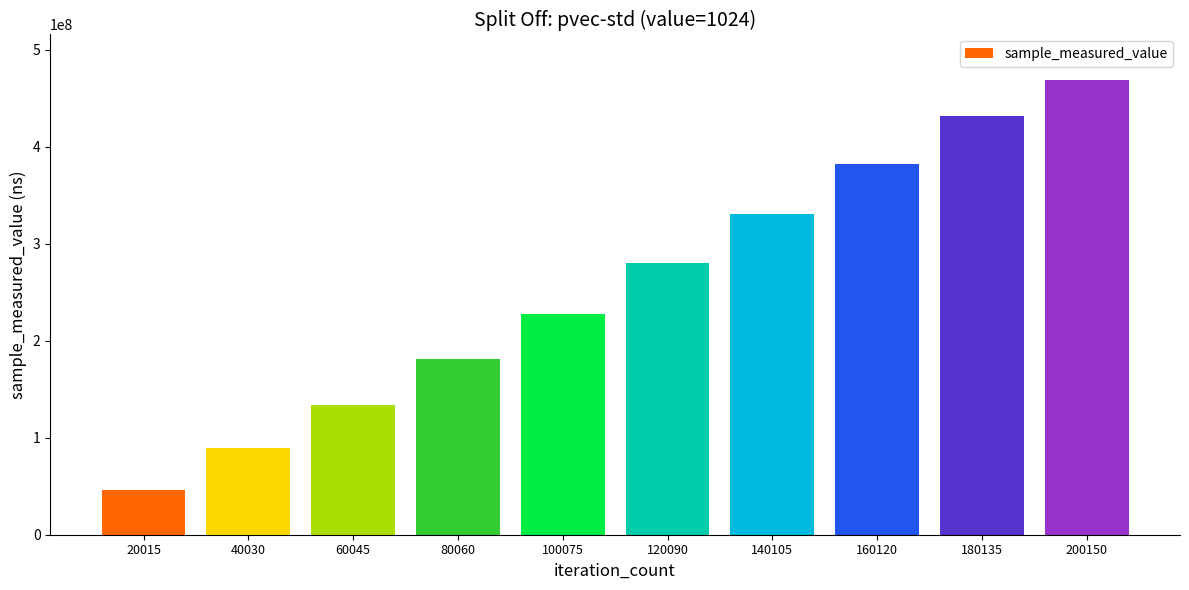

Does the chart contain stacked bars?

No